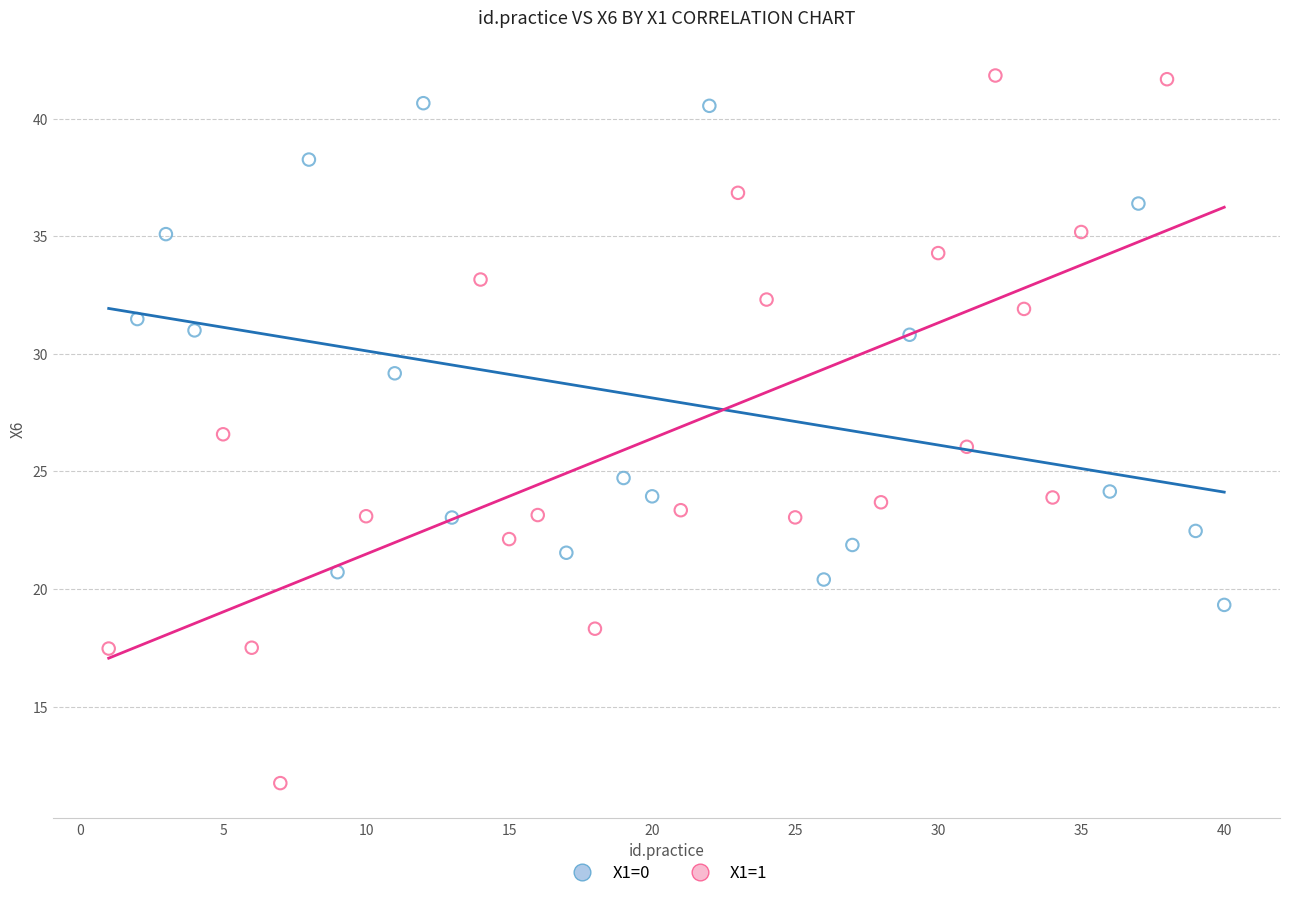

Which series reaches the minimum Y coordinate?

X1=1